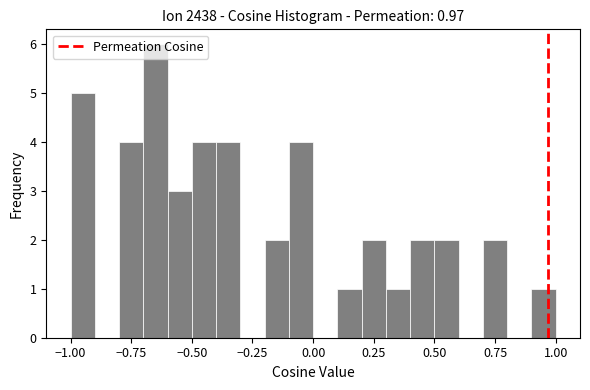

Around what value on the x-axis is the tallest bar? Give the approximate position of its centre, as read against the axis.

-0.65